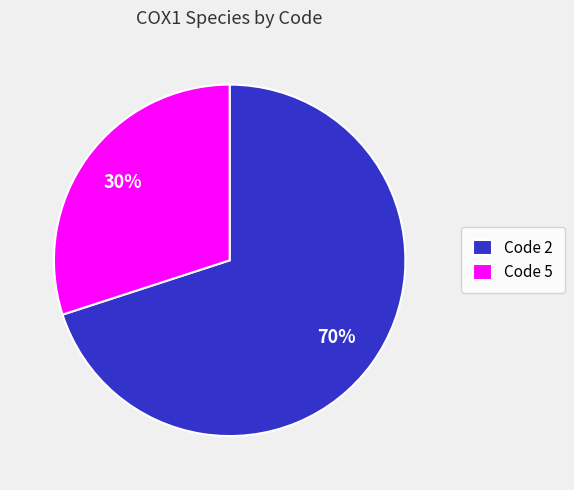

Between Code 5 and Code 2, which is larger?

Code 2